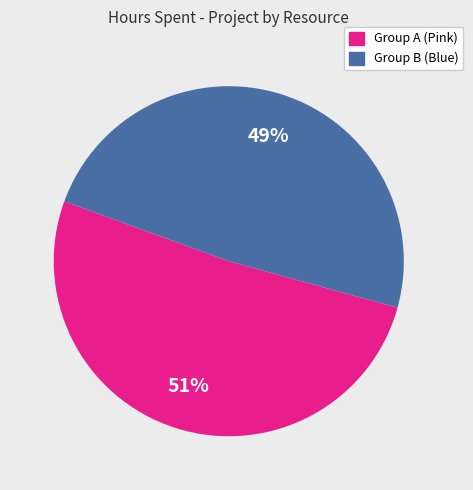

Is there a majority slice in this chart?

Yes